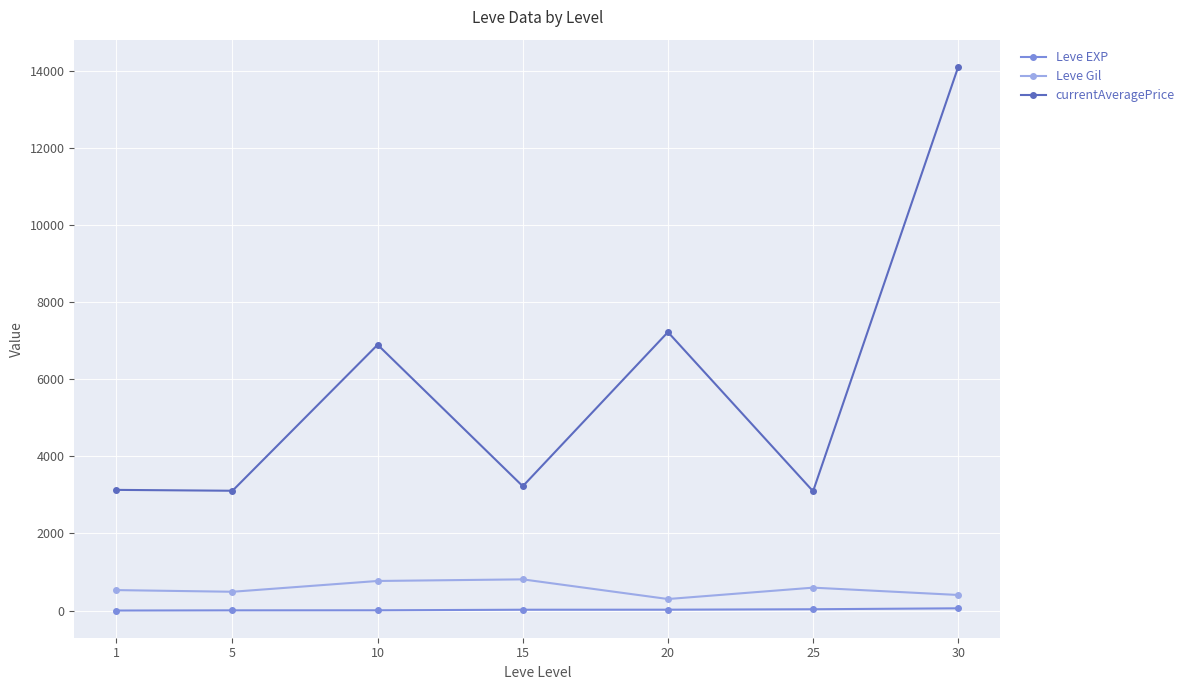

In Leve Gil, how many points are lower than both neighbors (excluding endpoints)?

2